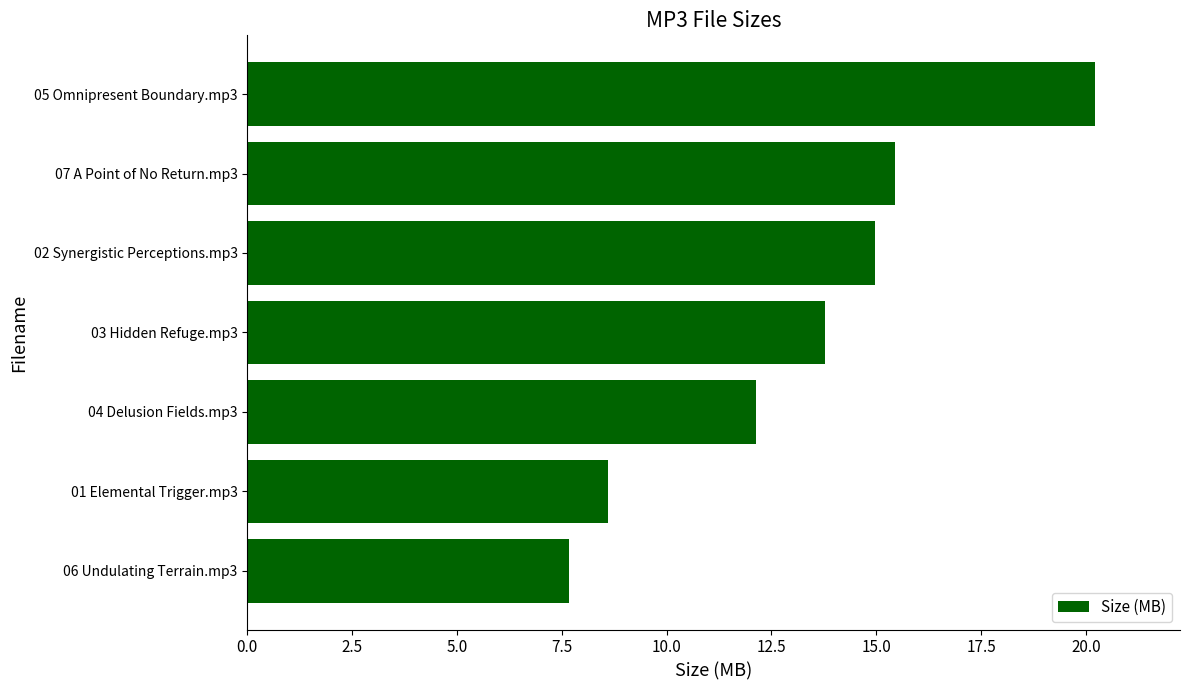

List the labels in order of value, largest first.

05 Omnipresent Boundary.mp3, 07 A Point of No Return.mp3, 02 Synergistic Perceptions.mp3, 03 Hidden Refuge.mp3, 04 Delusion Fields.mp3, 01 Elemental Trigger.mp3, 06 Undulating Terrain.mp3